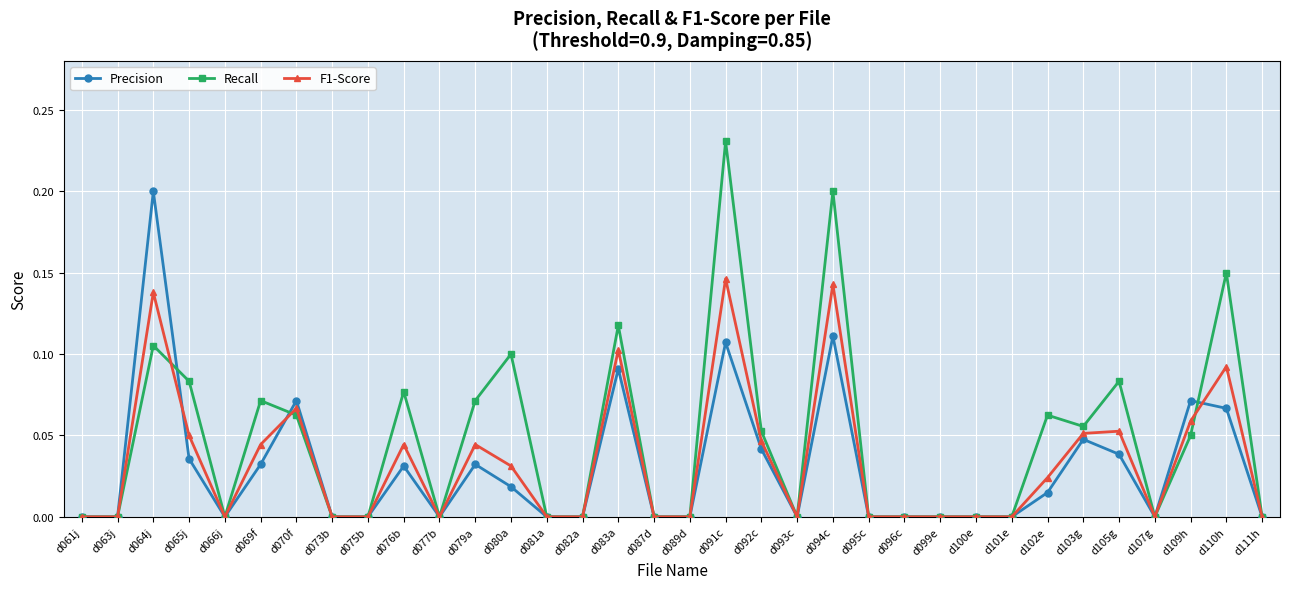

Count the F1-Score values in the range 0 to 1.

34